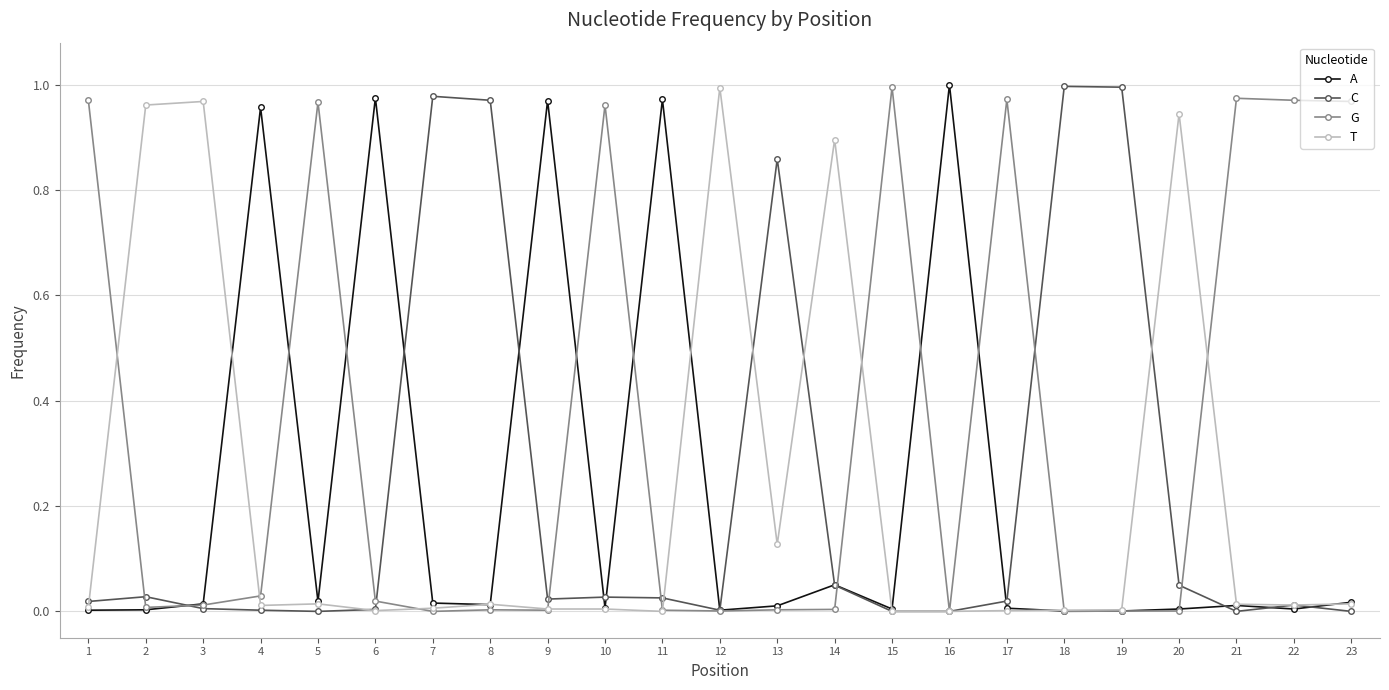

True or false: A has more than 0 points higher than both neighbors.

True